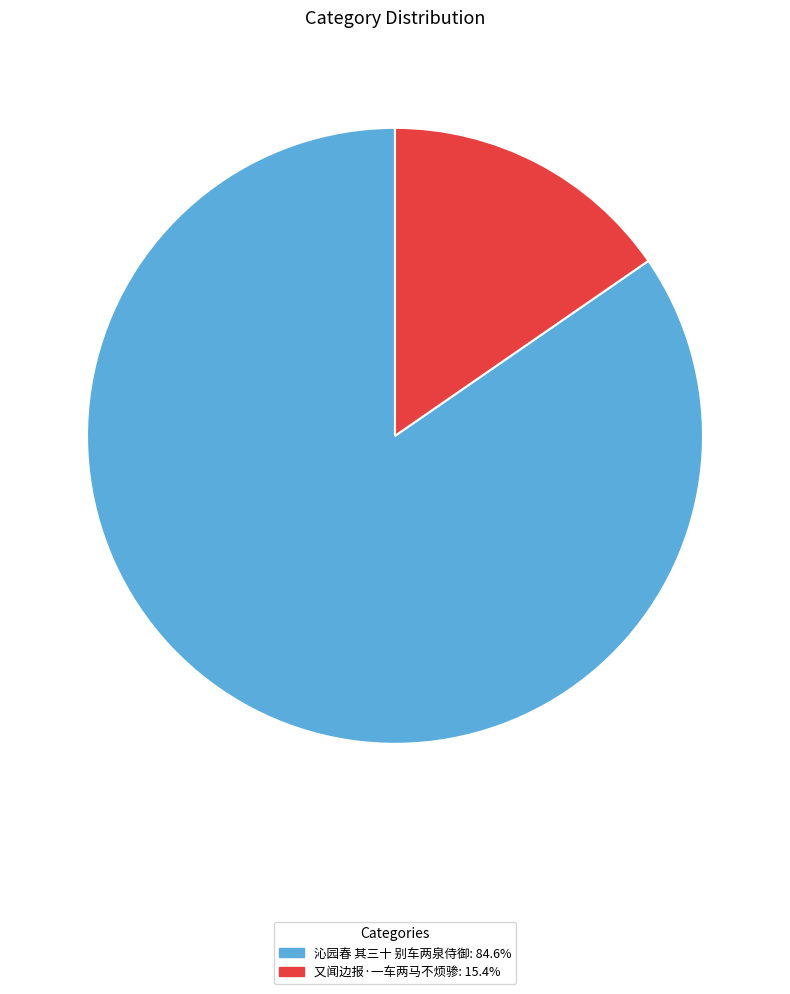

Between 沁园春 其三十 别车两泉侍御 and 又闻边报·一车两马不烦骖, which is larger?

沁园春 其三十 别车两泉侍御